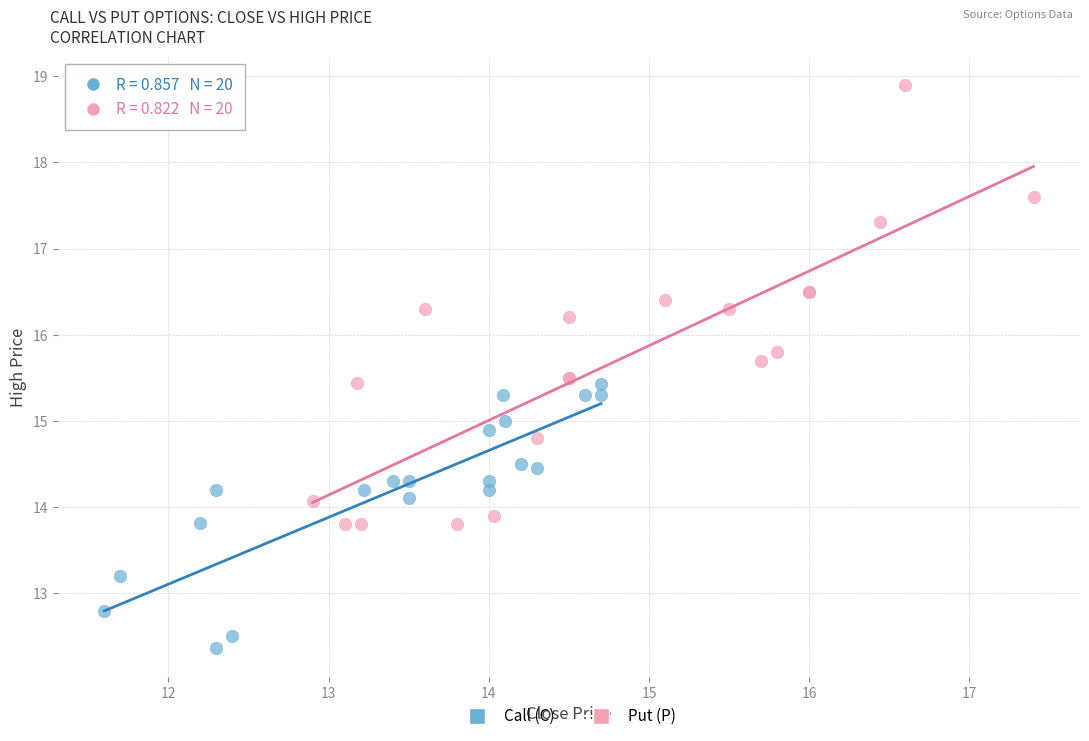

Which series reaches the maximum Y coordinate?

Put (P)